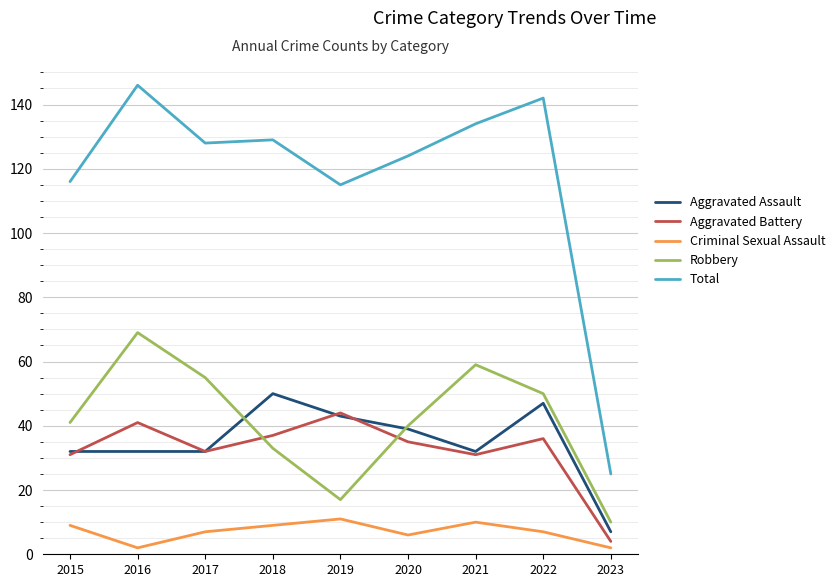

At 2018, list the series in order from largest to smallest.

Total, Aggravated Assault, Aggravated Battery, Robbery, Criminal Sexual Assault